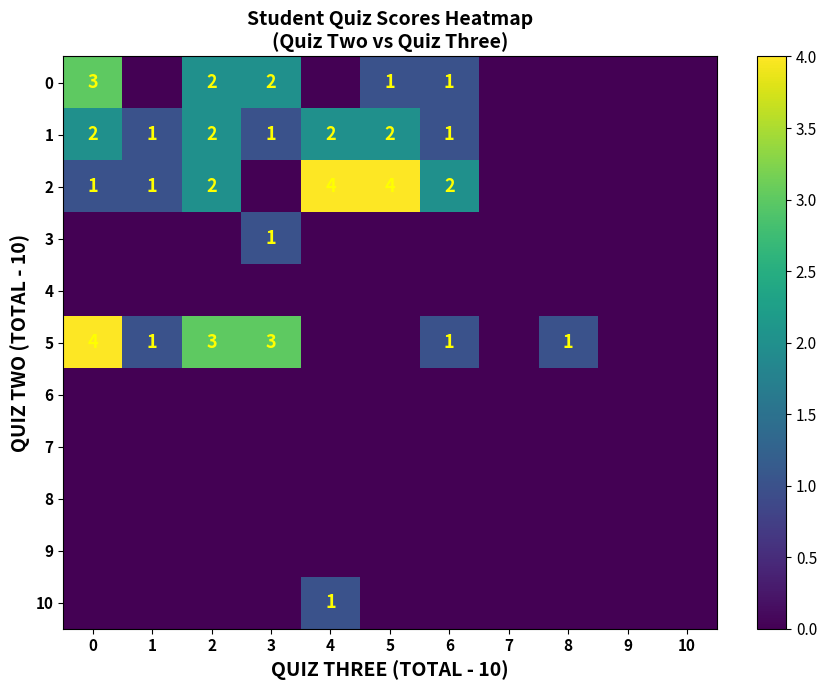

At which label is 5 closest to 2?

1